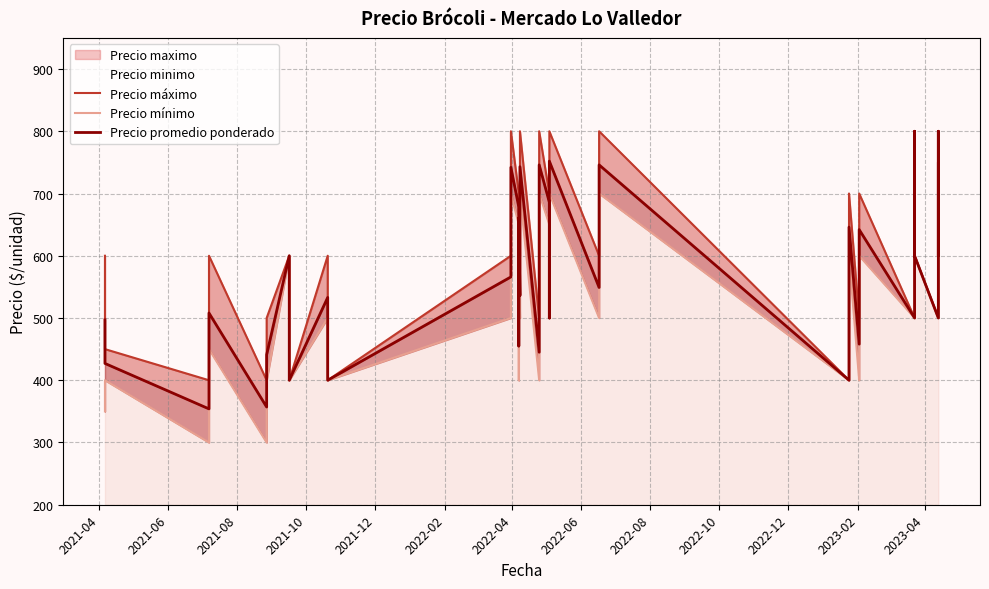

How many values in the Precio promedio ponderado series exceed 549?

18